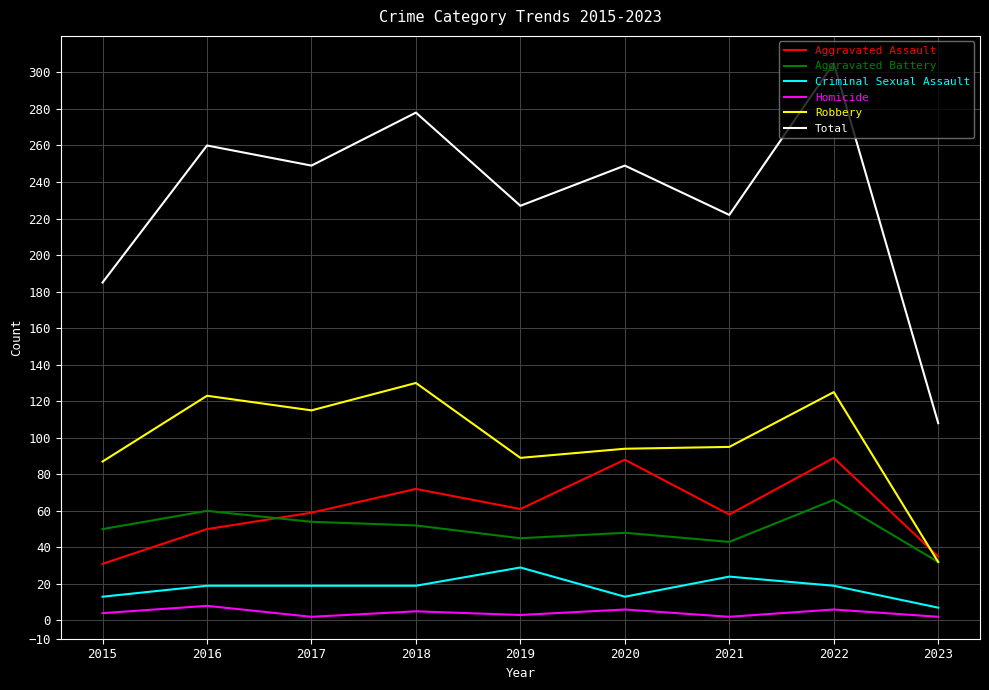

What is the difference between the Aggravated Battery values at 2020 and 2022?

18